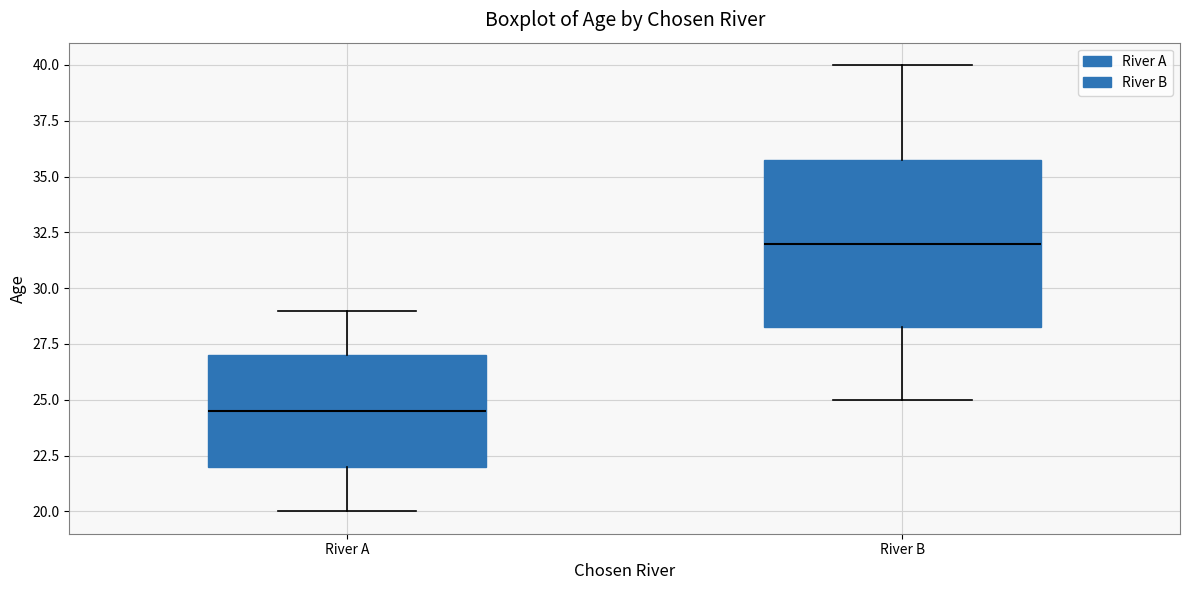

Which box's median line is the lowest?

River A